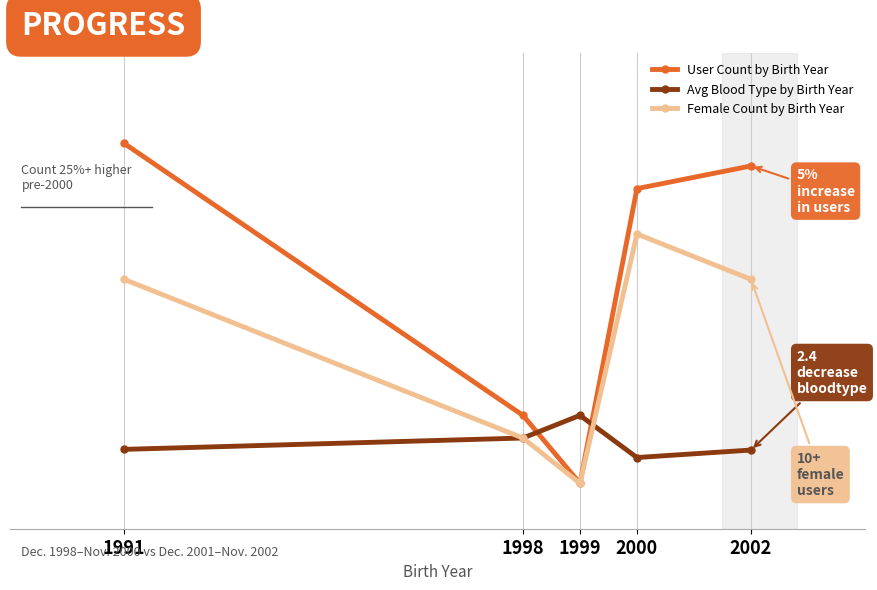

Is this an area chart (filled region under the line)?

No